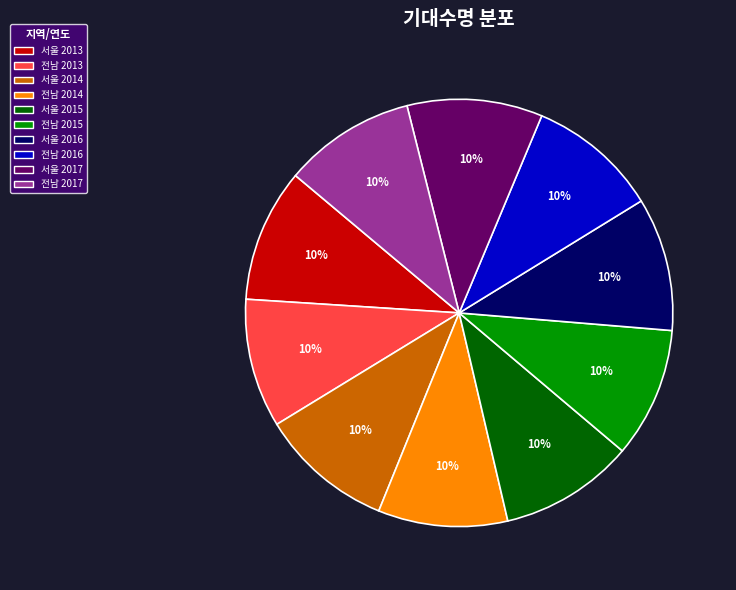

How many segments does this pie chart have?

10